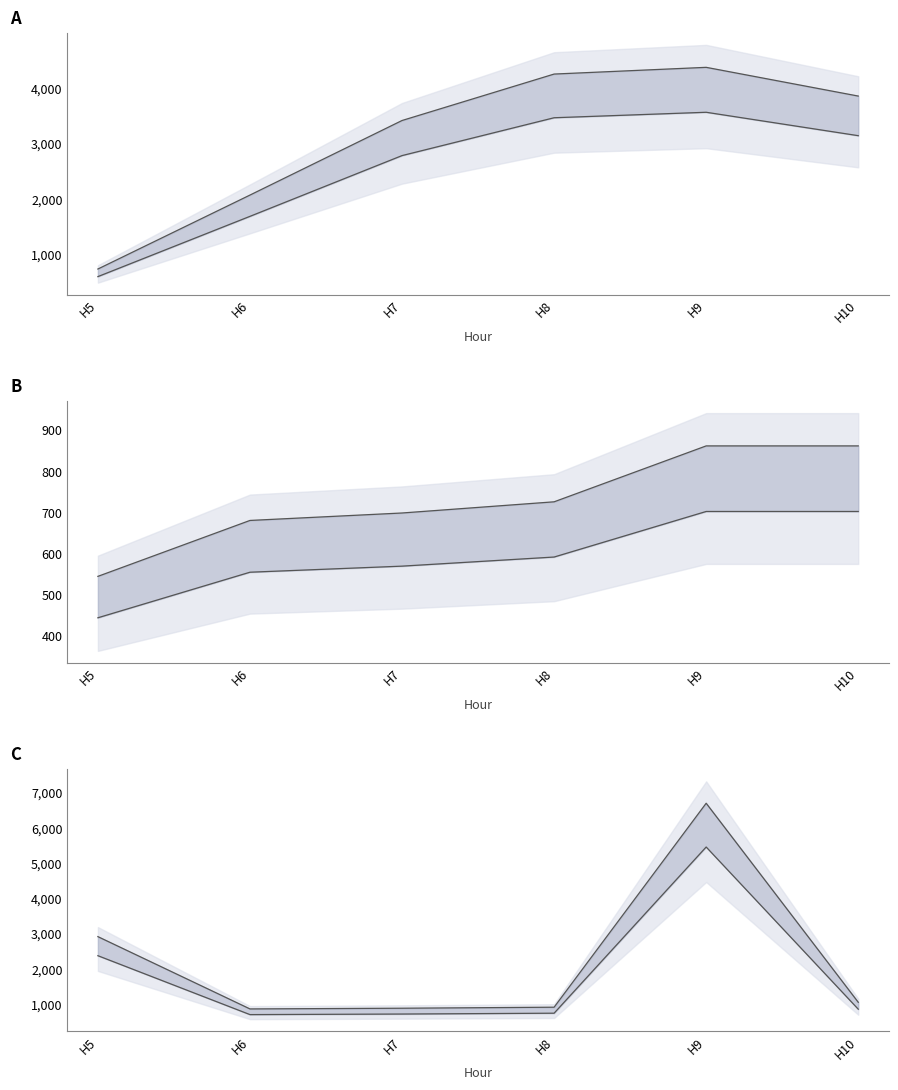

Reading left to right, transcribe all the data shown in this chart.

Row 0 upper: H5=738.5	H6=2072.2	H7=3417.0	H8=4254.7	H9=4375.9	H10=3857.9
Row 0 lower: H5=601.7	H6=1688.5	H7=2784.2	H8=3466.8	H9=3565.6	H10=3143.4
Row 1 upper: H5=544.3	H6=680.4	H7=698.5	H8=725.8	H9=861.8	H10=861.8
Row 1 lower: H5=443.5	H6=554.4	H7=569.2	H8=591.4	H9=702.2	H10=702.2
Row 2 upper: H5=2921.0	H6=870.0	H7=890.0	H8=919.0	H9=6705.3	H10=1058.7
Row 2 lower: H5=2380.0	H6=708.9	H7=725.2	H8=748.8	H9=5463.6	H10=862.6